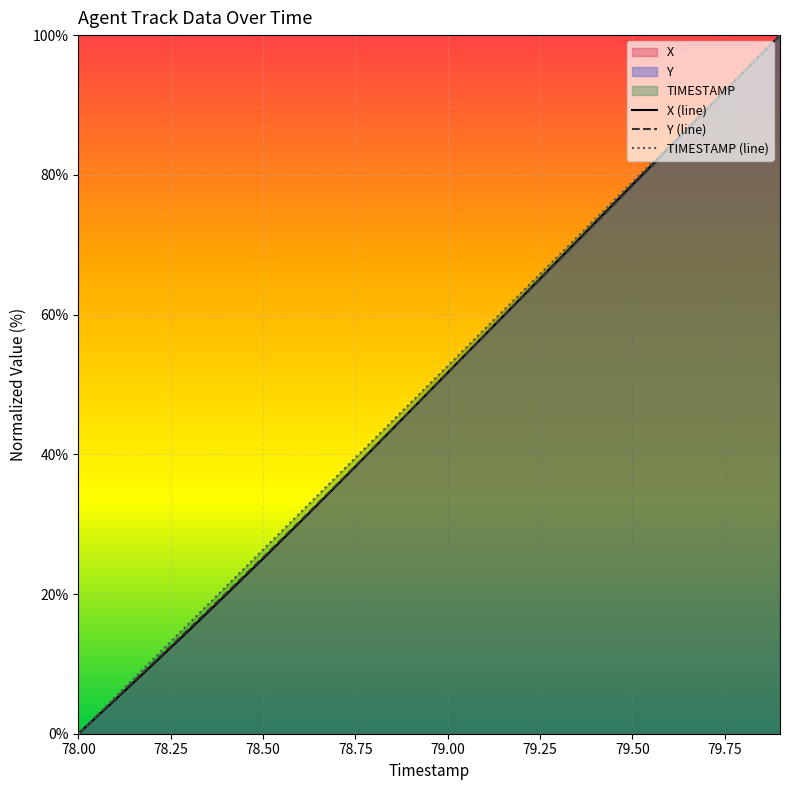

The value of Y (line) at 78.50 is 25.2. True or false?

True